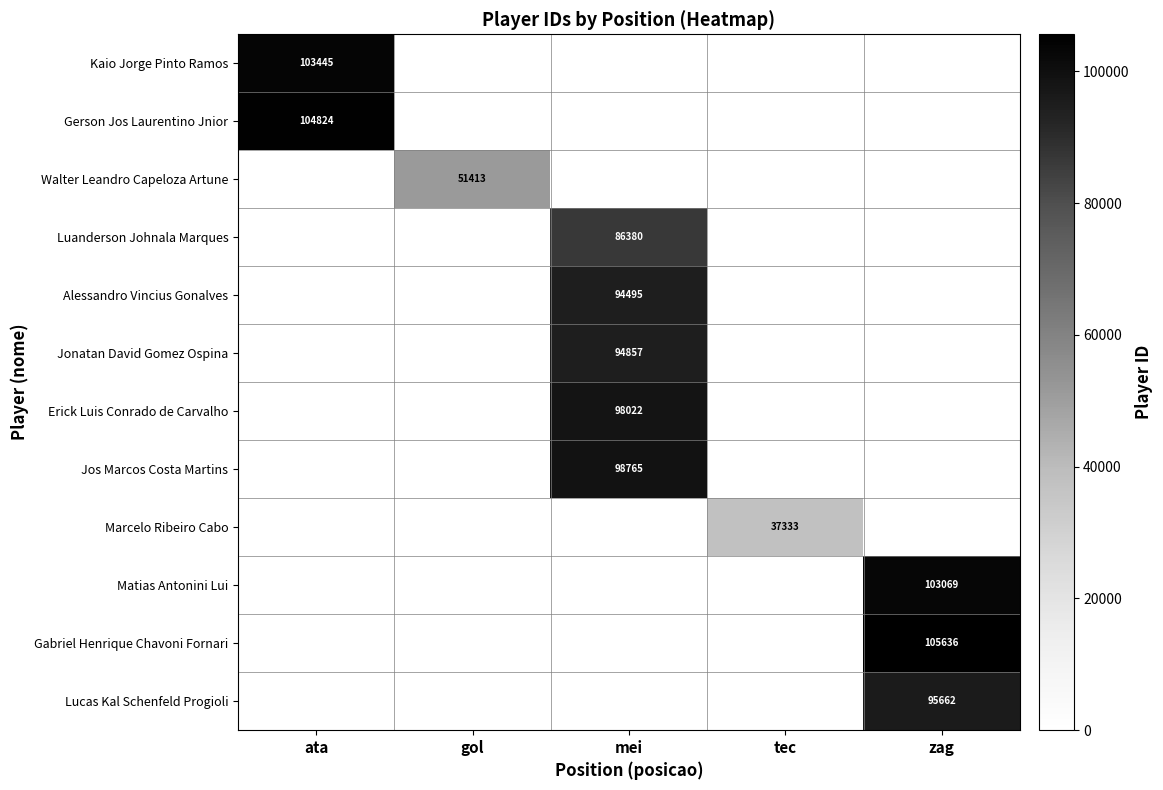

The value of Gabriel Henrique Chavoni Fornari at zag is 170529. True or false?

False